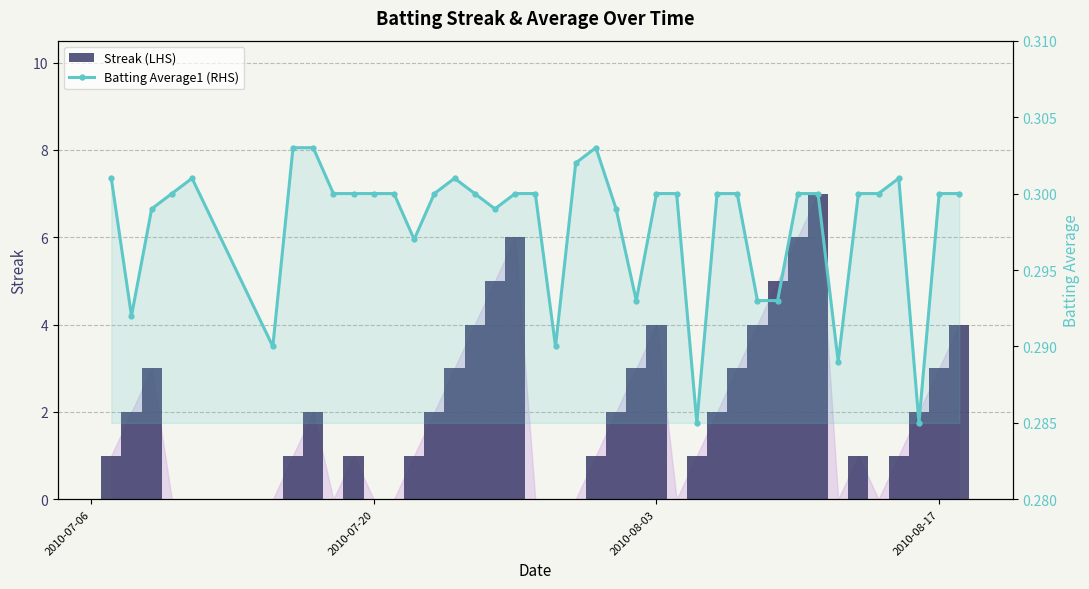

At how many categories does at least one series exceed 1?

20